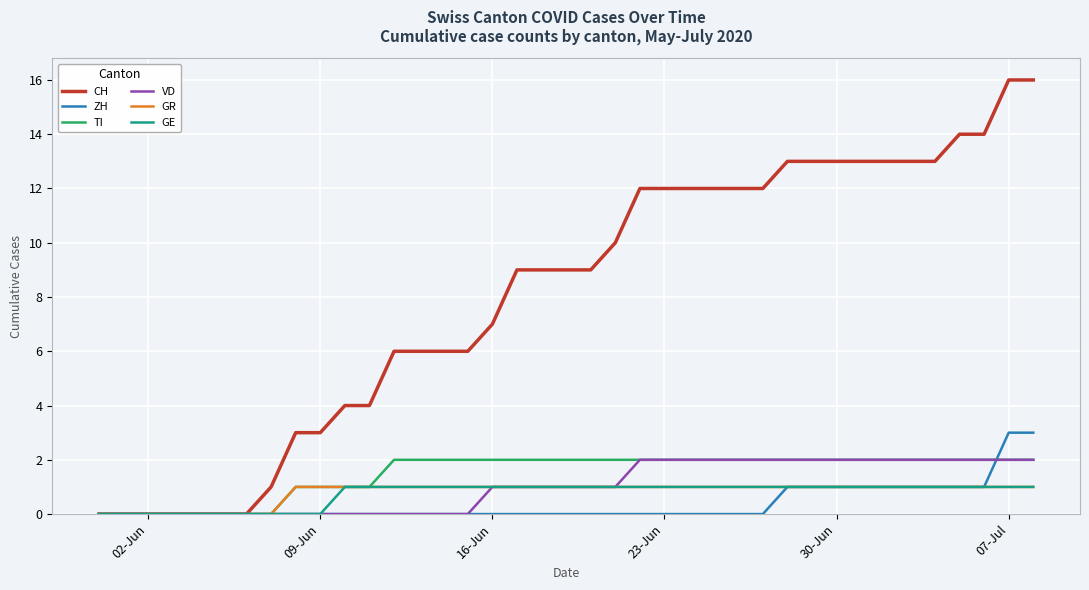

What is the greatest value displayed?

16